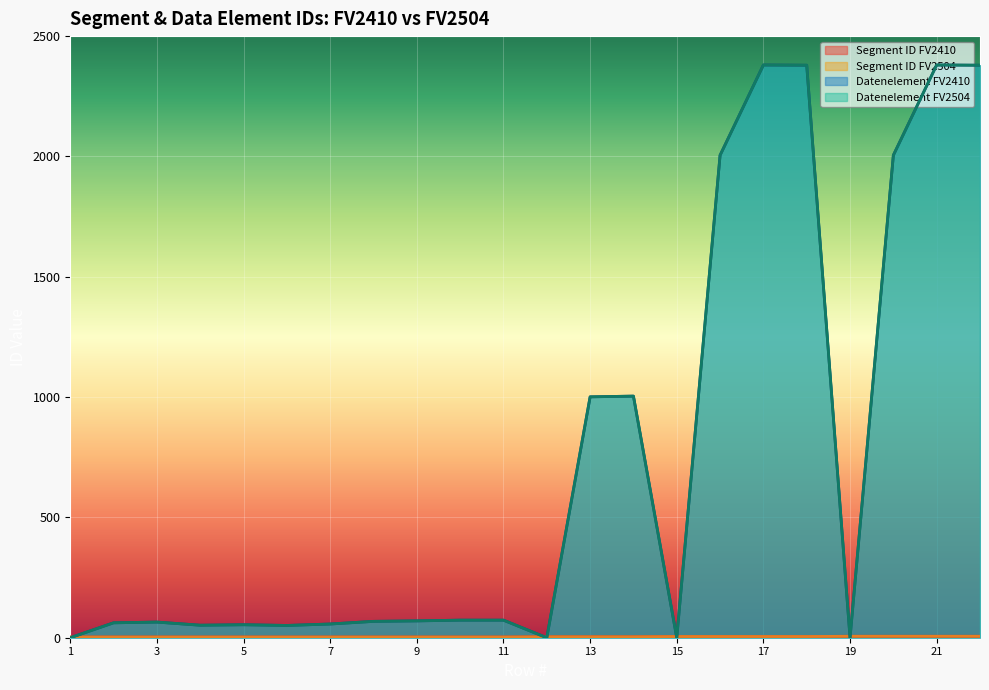

What is the approximate value of Segment ID FV2410 at 15?

5